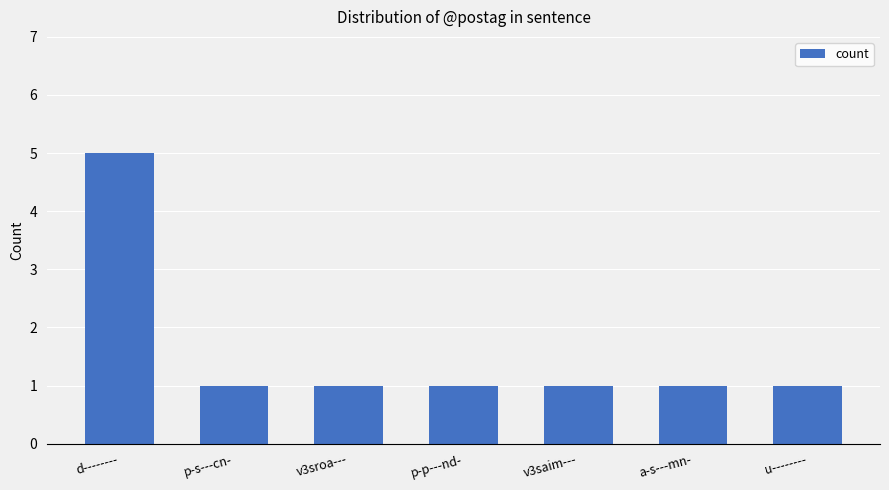

Count the number of data series in this chart.

1